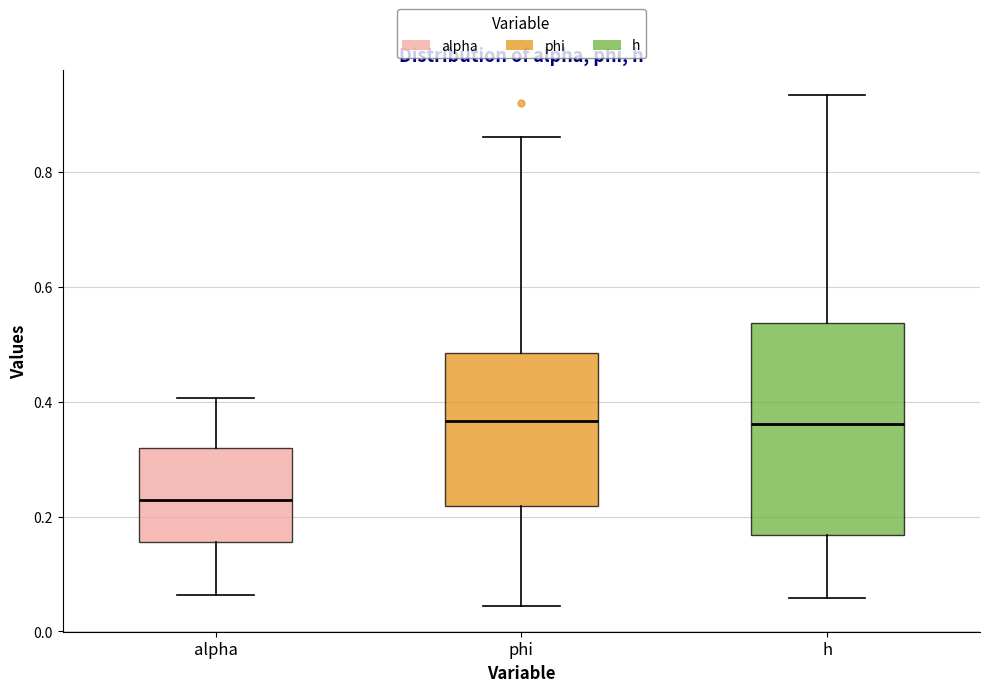

Reading left to right, read every box against the y-axis: the position of its median line, the range the box covers, and the ends of its whiskers. The values are not printed on the chart, so give them approximately, as read against the axis.

alpha: median 0.22, box 0.16 to 0.32, whiskers 0.06 to 0.40
phi: median 0.36, box 0.22 to 0.48, whiskers 0.04 to 0.86
h: median 0.36, box 0.16 to 0.54, whiskers 0.06 to 0.94